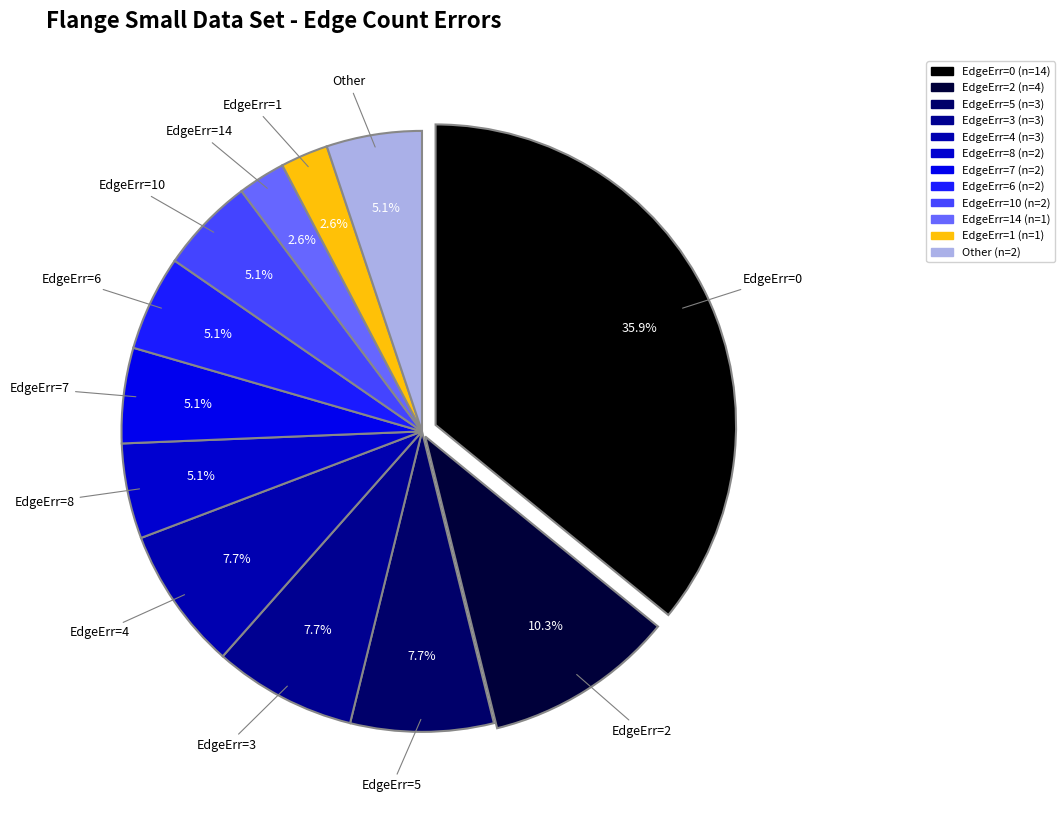

How many segments does this pie chart have?

12